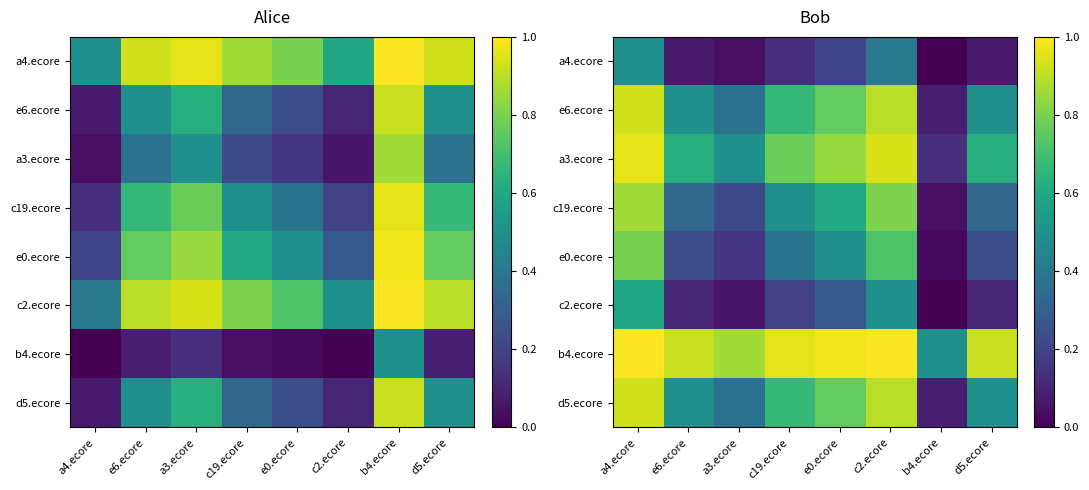

The e6.ecore series shows 0.2 at a3.ecore. True or false?

False